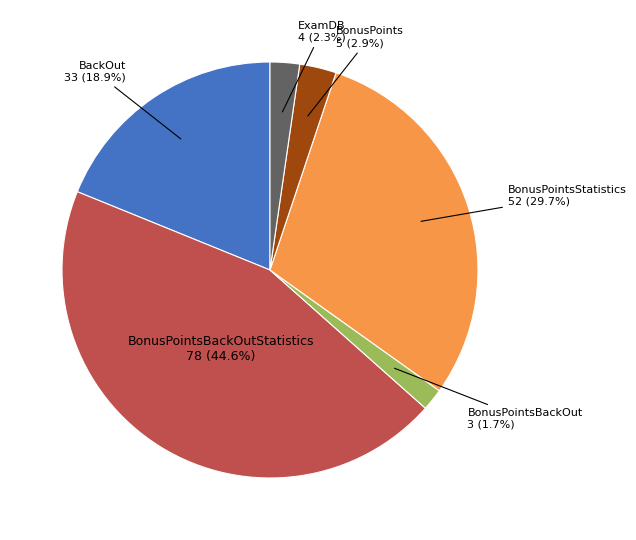

Is there a majority slice in this chart?

No